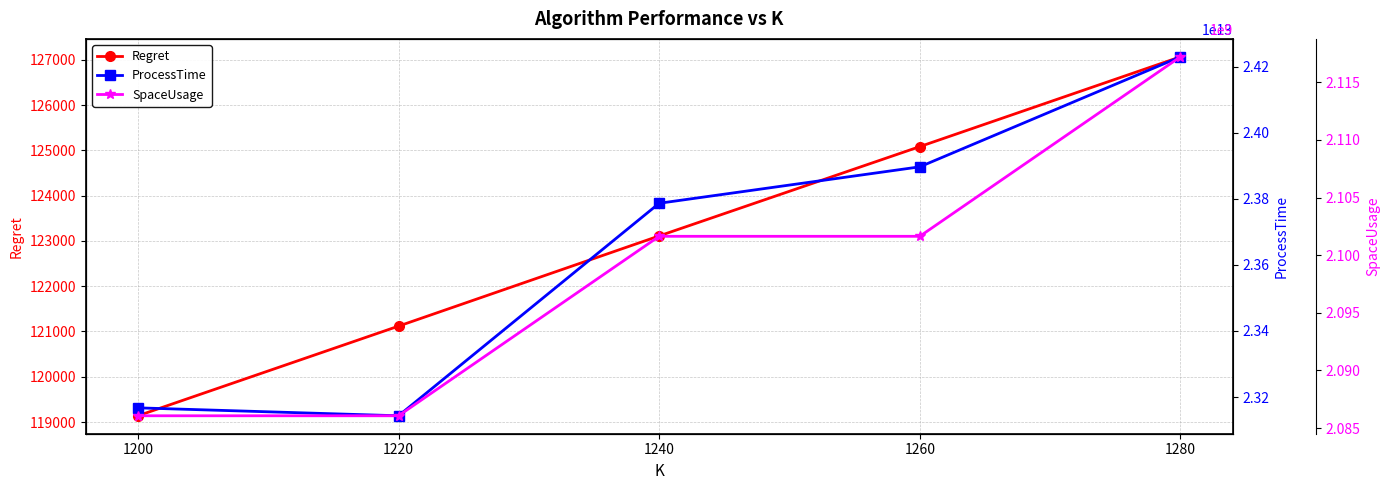

Reading left to right, extract all data points from this chart.

Regret: 1200=119139.0	1220=121118.6	1240=123110.2	1260=125082.4	1280=127064.9
ProcessTime: 1200=23167375832014.0	1220=23143370277780.0	1240=23786305993237.0	1260=23896569477618.0	1280=24229384587359.0
SpaceUsage: 1200=2086067200.0	1220=2086067200.0	1240=2101635200.0	1260=2101635200.0	1280=2117203200.0